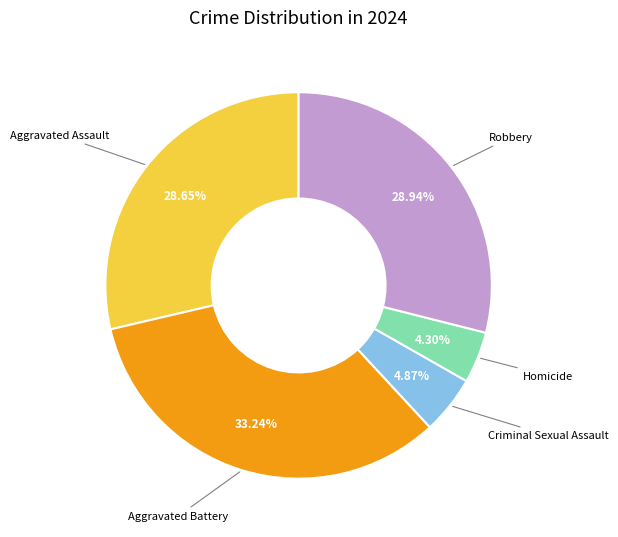

What percentage is the Robbery slice, to the nearest percent?

29%